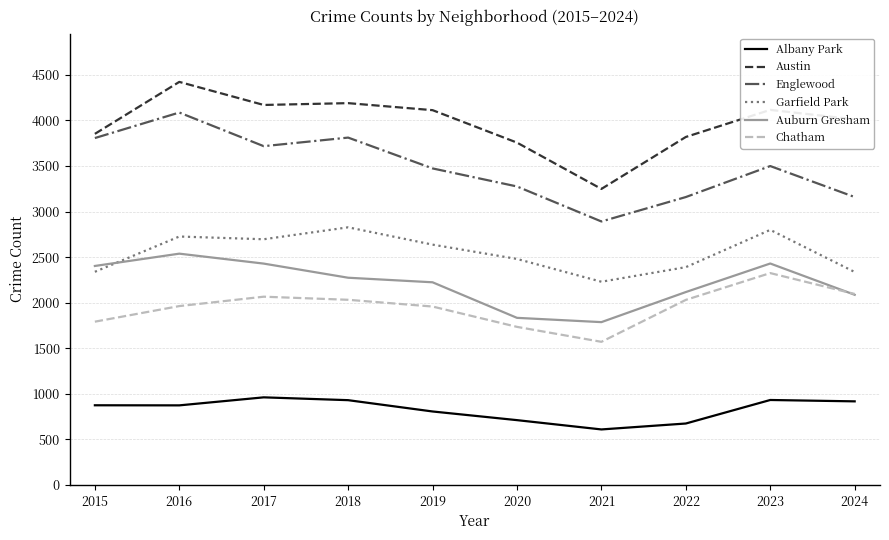

Which label corresponds to the largest value in the chart?

2016